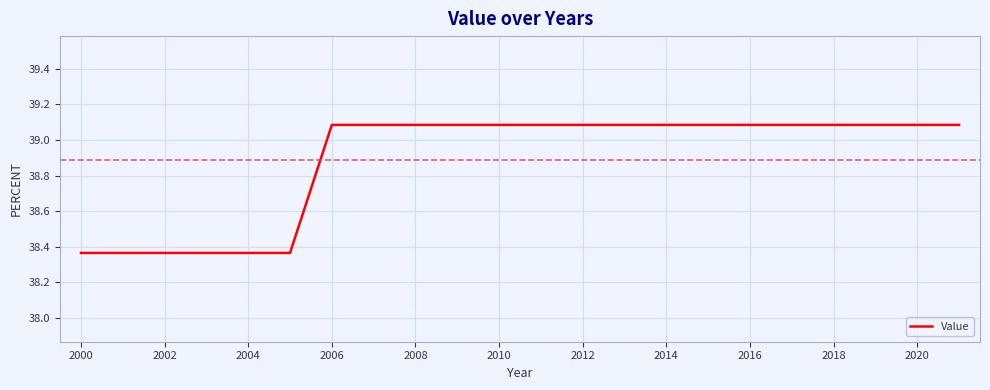

What is the maximum value shown in the chart?

39.1